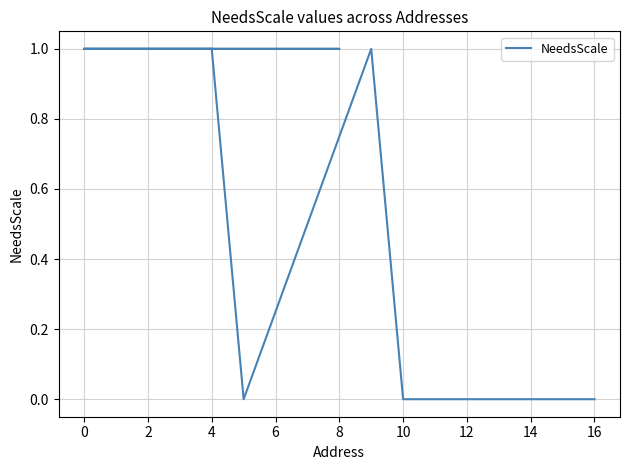

The chart shows a value of 2 at 4. True or false?

False